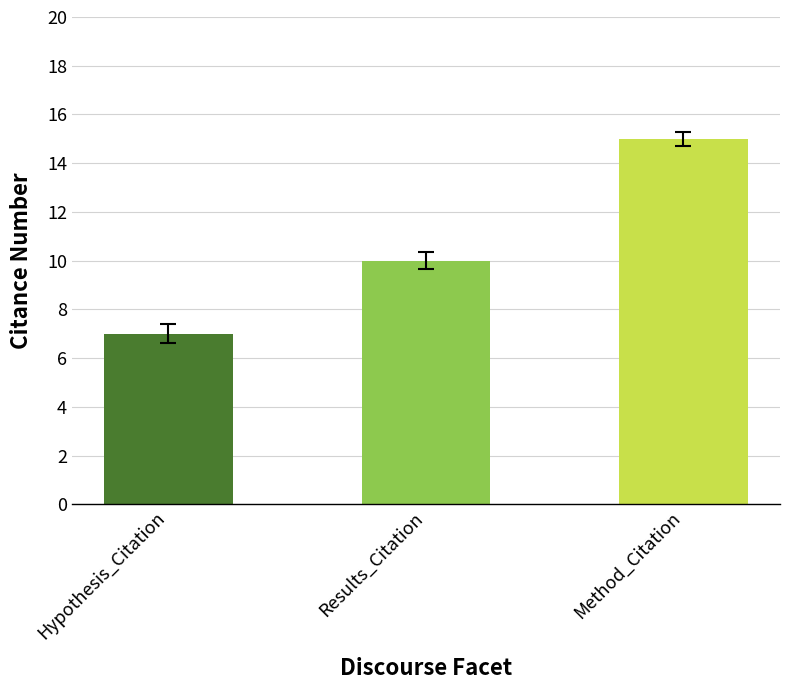

Reading right to left, extract all data points from this chart.

Method_Citation=15	Results_Citation=10	Hypothesis_Citation=7